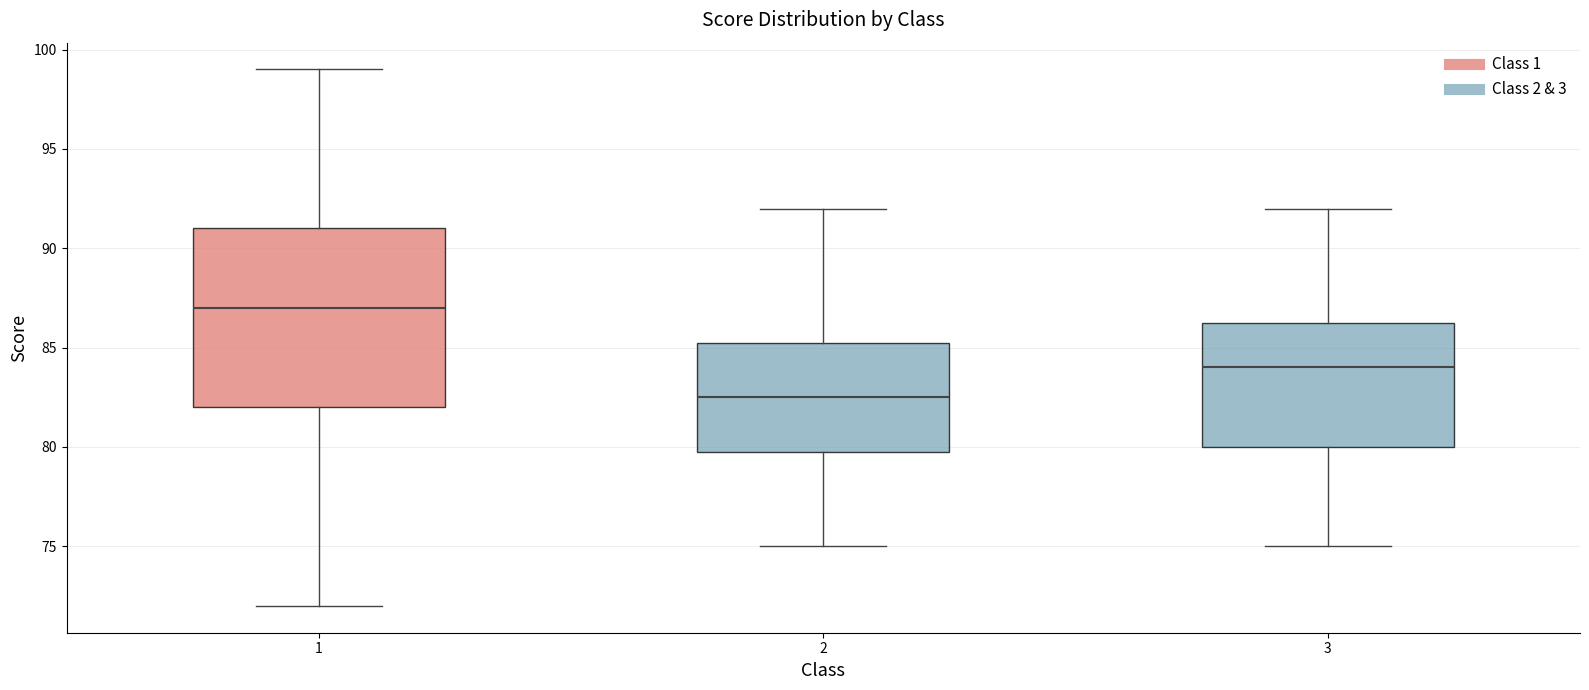

Where does the lower whisker of the box at x = 2 end on the y-axis? The values are not printed on the chart, so give them approximately, as read against the axis.

75.0